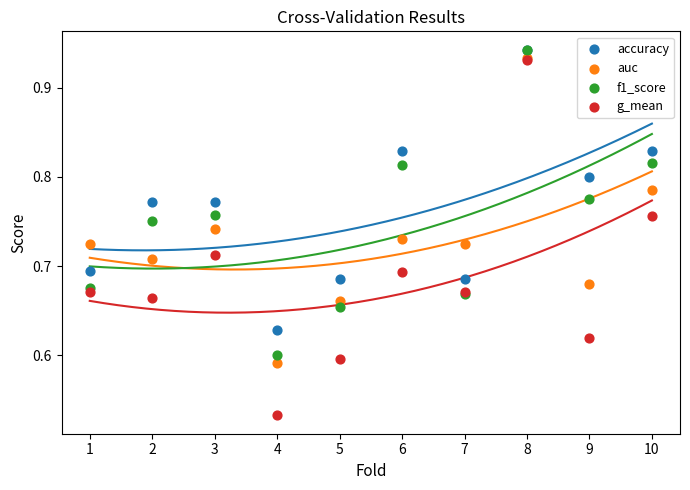

What are all the series names shown in the legend?

accuracy, auc, f1_score, g_mean